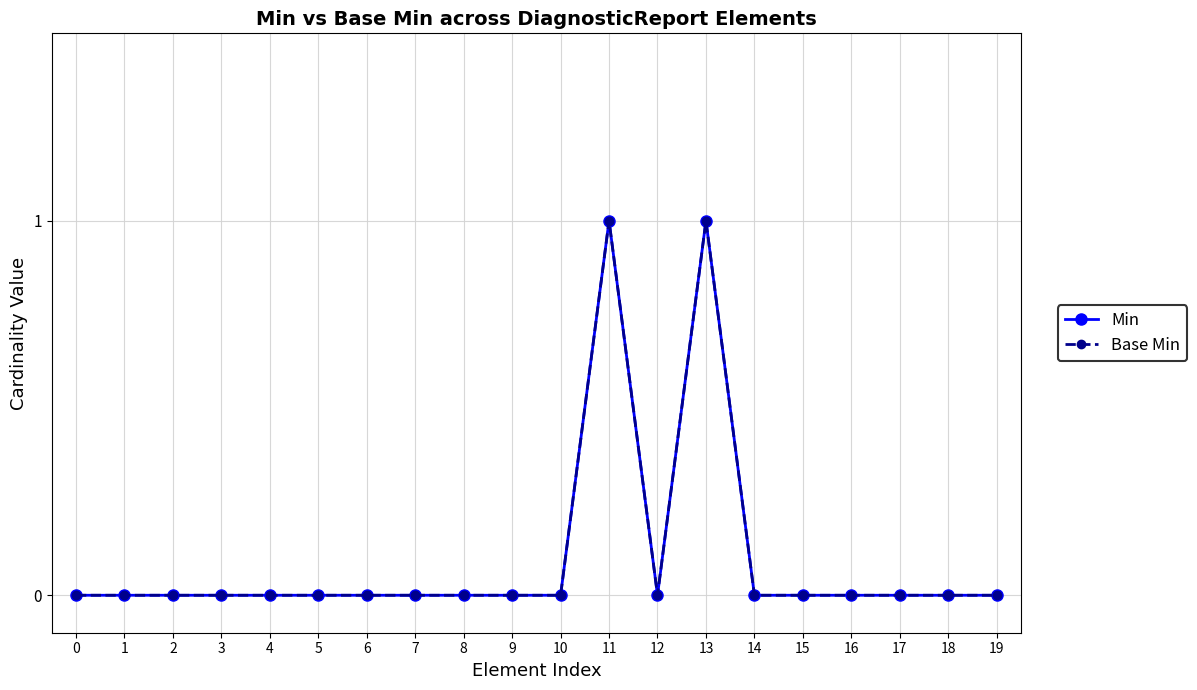

Is this an area chart (filled region under the line)?

No